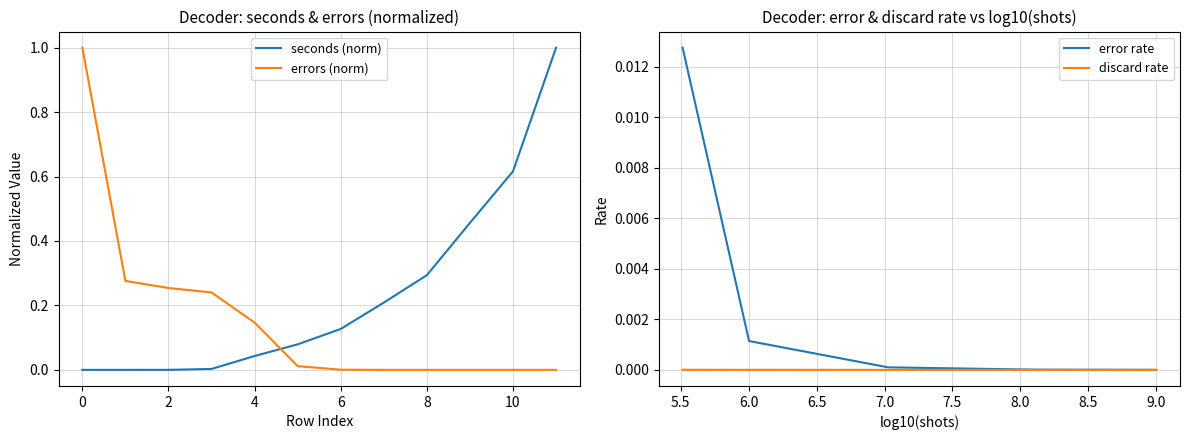

What are all the series names shown in the legend?

seconds (norm), errors (norm), error rate, discard rate